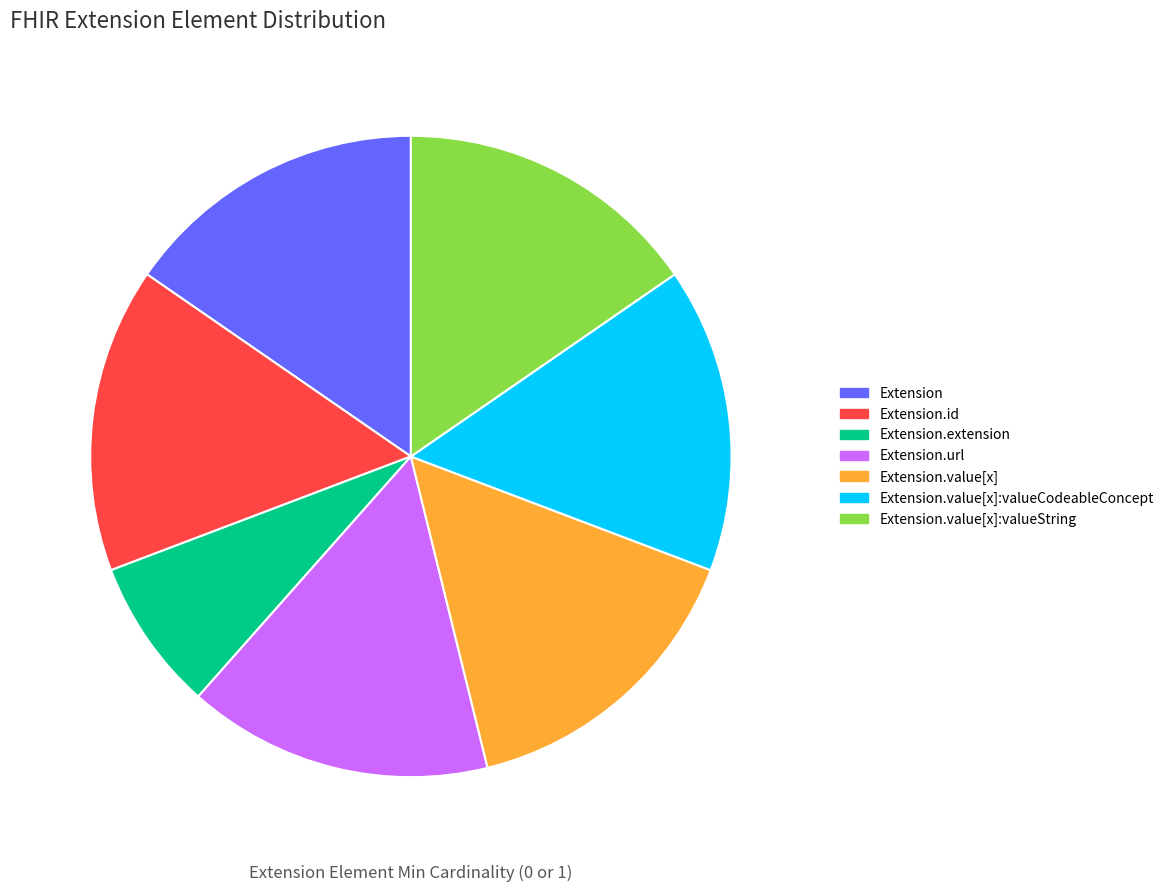

Is there a majority slice in this chart?

No